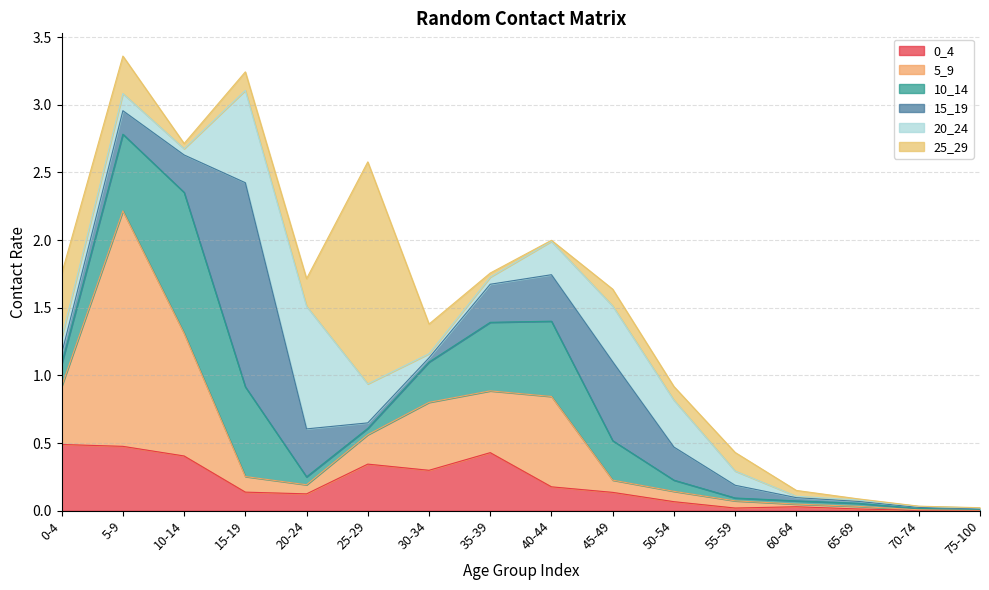

Reading left to right, list all the values displayed in this chart.

0_4: 0-4=0.5	5-9=0.5	10-14=0.4	15-19=0.1	20-24=0.1	25-29=0.3	30-34=0.3	35-39=0.4	40-44=0.2	45-49=0.1	50-54=0.1	55-59=0.0	60-64=0.0	65-69=0.0	70-74=0.0	75-100=0.0
5_9: 0-4=0.4	5-9=1.7	10-14=0.9	15-19=0.1	20-24=0.1	25-29=0.2	30-34=0.5	35-39=0.5	40-44=0.7	45-49=0.1	50-54=0.1	55-59=0.1	60-64=0.0	65-69=0.0	70-74=0.0	75-100=0.0
10_14: 0-4=0.2	5-9=0.6	10-14=1.0	15-19=0.7	20-24=0.1	25-29=0.0	30-34=0.3	35-39=0.5	40-44=0.6	45-49=0.3	50-54=0.1	55-59=0.0	60-64=0.0	65-69=0.0	70-74=0.0	75-100=0.0
15_19: 0-4=0.1	5-9=0.2	10-14=0.3	15-19=1.5	20-24=0.4	25-29=0.0	30-34=0.0	35-39=0.3	40-44=0.3	45-49=0.6	50-54=0.2	55-59=0.1	60-64=0.0	65-69=0.0	70-74=0.0	75-100=0.0
20_24: 0-4=0.1	5-9=0.1	10-14=0.0	15-19=0.7	20-24=0.9	25-29=0.3	30-34=0.0	35-39=0.1	40-44=0.2	45-49=0.4	50-54=0.3	55-59=0.1	60-64=0.0	65-69=0.0	70-74=0.0	75-100=0.0
25_29: 0-4=0.5	5-9=0.3	10-14=0.0	15-19=0.1	20-24=0.2	25-29=1.6	30-34=0.2	35-39=0.0	40-44=0.0	45-49=0.1	50-54=0.1	55-59=0.1	60-64=0.0	65-69=0.0	70-74=0.0	75-100=0.0